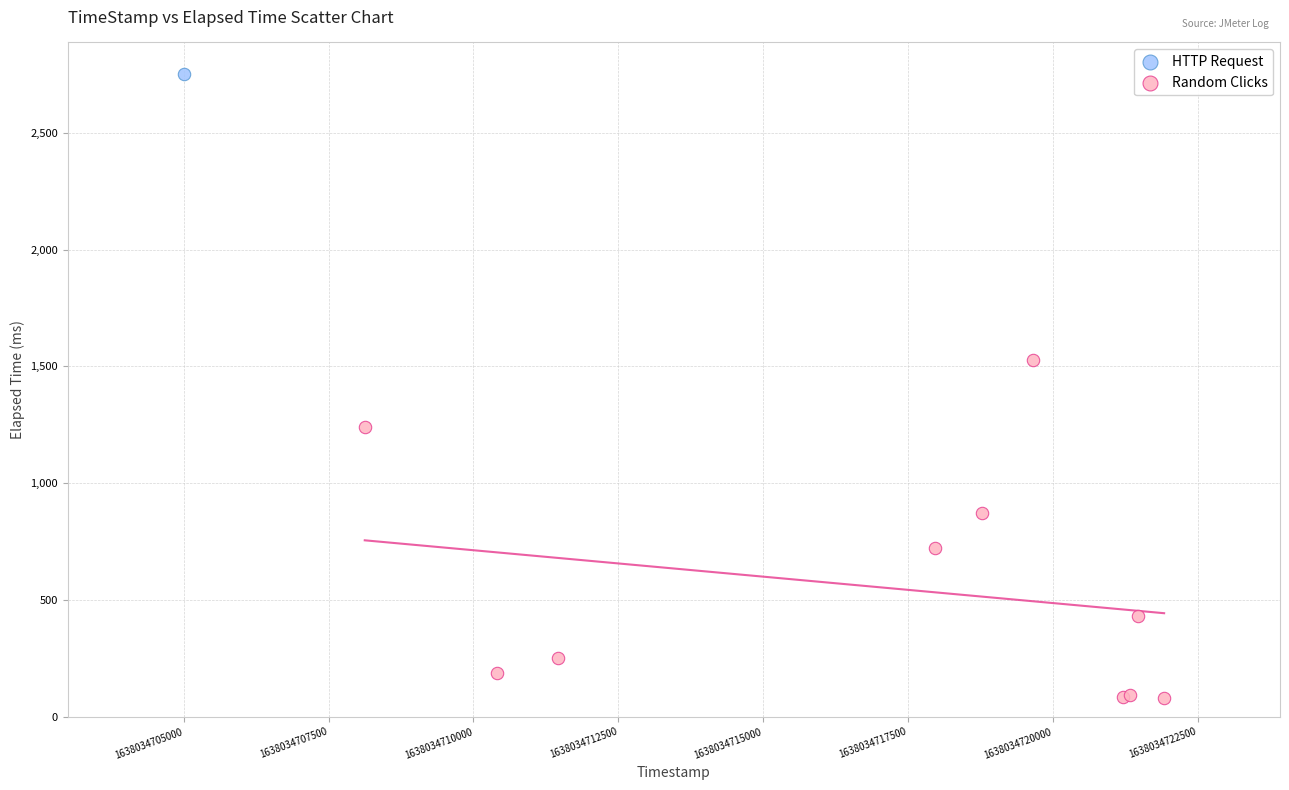

What are all the series names shown in the legend?

HTTP Request, Random Clicks